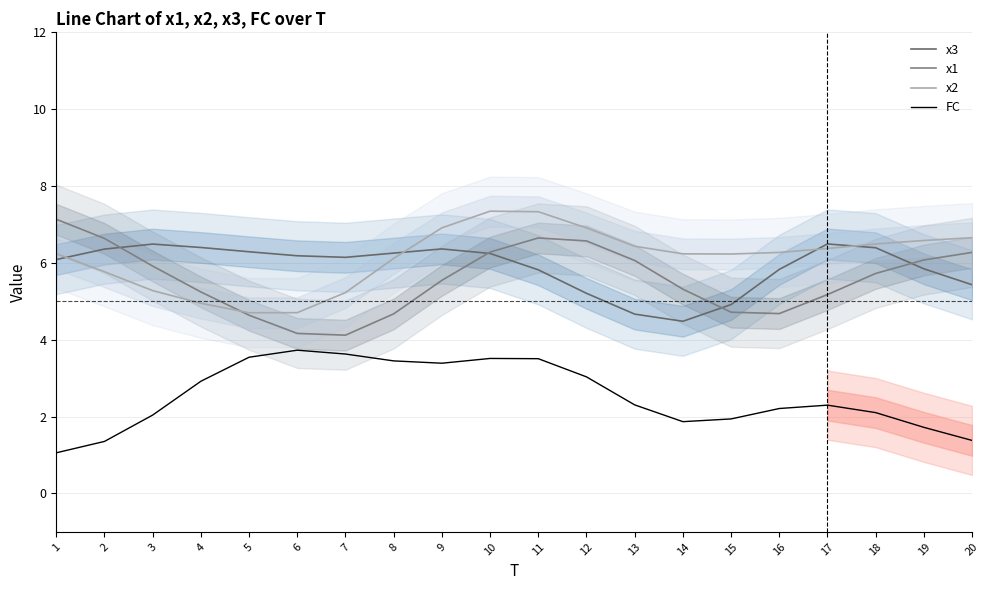

What is the total value across all series at 8?

20.5